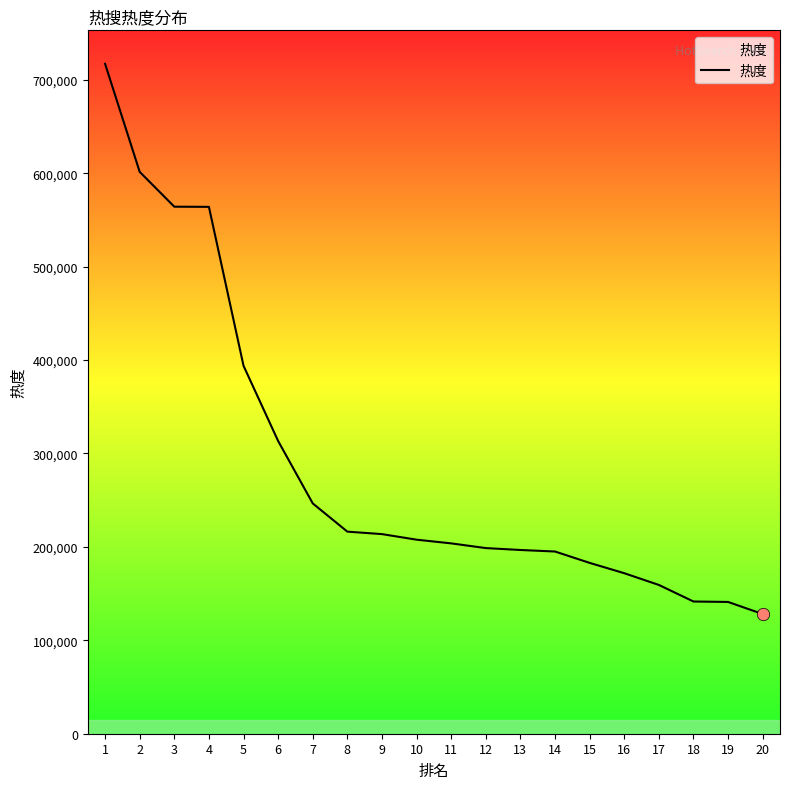

What is the change in value from 7 to 11?

-42781